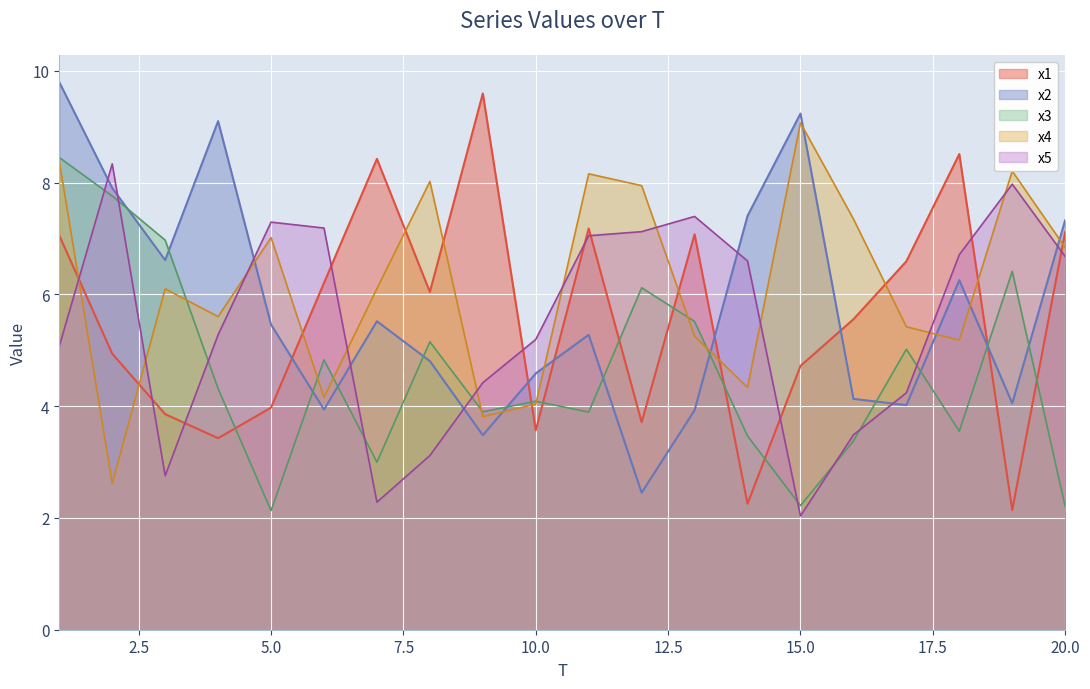

Reading left to right, what are all the values shown in this chart?

x1: 7.1	4.9	3.9	3.4	4.0	6.2	8.4	6.0	9.6	3.6	7.2	3.7	7.1	2.3	4.7	5.6	6.6	8.5	2.1	7.1
x2: 9.8	7.9	6.6	9.1	5.5	3.9	5.5	4.8	3.5	4.6	5.3	2.5	3.9	7.4	9.2	4.1	4.0	6.3	4.1	7.3
x3: 8.4	7.8	7.0	4.3	2.1	4.8	3.0	5.2	3.9	4.1	3.9	6.1	5.5	3.5	2.2	3.4	5.0	3.6	6.4	2.2
x4: 8.4	2.6	6.1	5.6	7.0	4.2	6.1	8.0	3.8	4.0	8.2	7.9	5.3	4.3	9.1	7.3	5.4	5.2	8.2	6.8
x5: 5.1	8.3	2.8	5.3	7.3	7.2	2.3	3.1	4.4	5.2	7.0	7.1	7.4	6.6	2.0	3.5	4.2	6.7	8.0	6.7